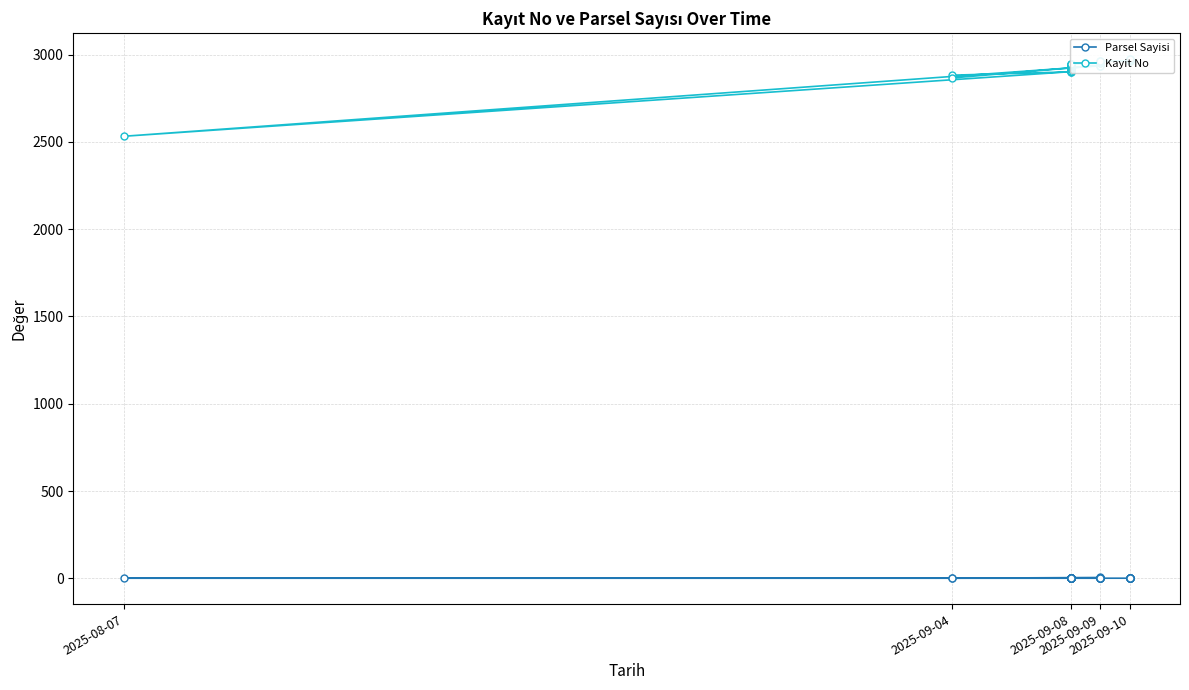

Which category has the lowest value across all series?

2025-09-04